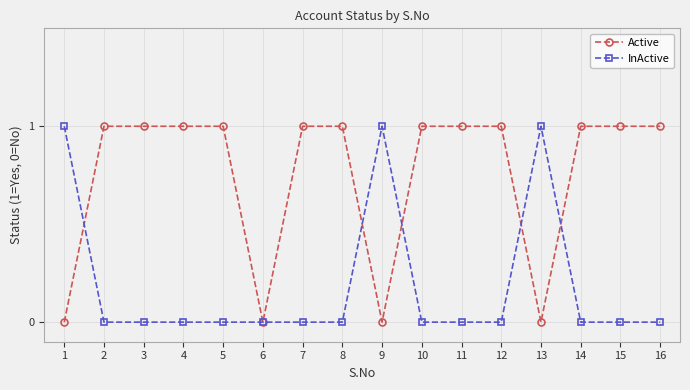

Which series changed the most between 6 and 8?

Active